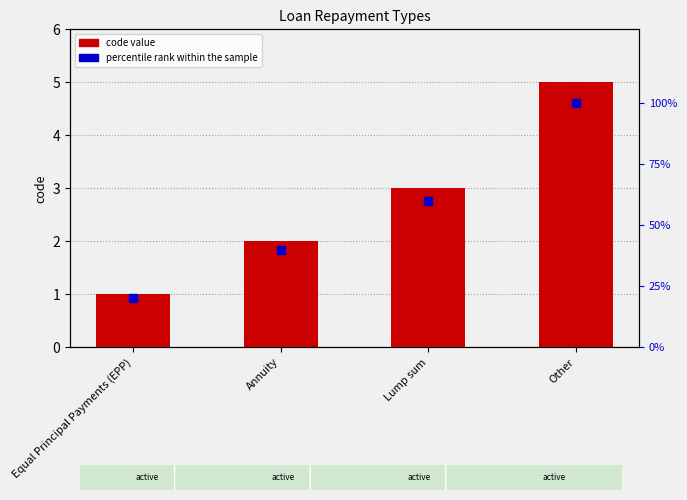

What are all the series names shown in the legend?

code, percentile rank